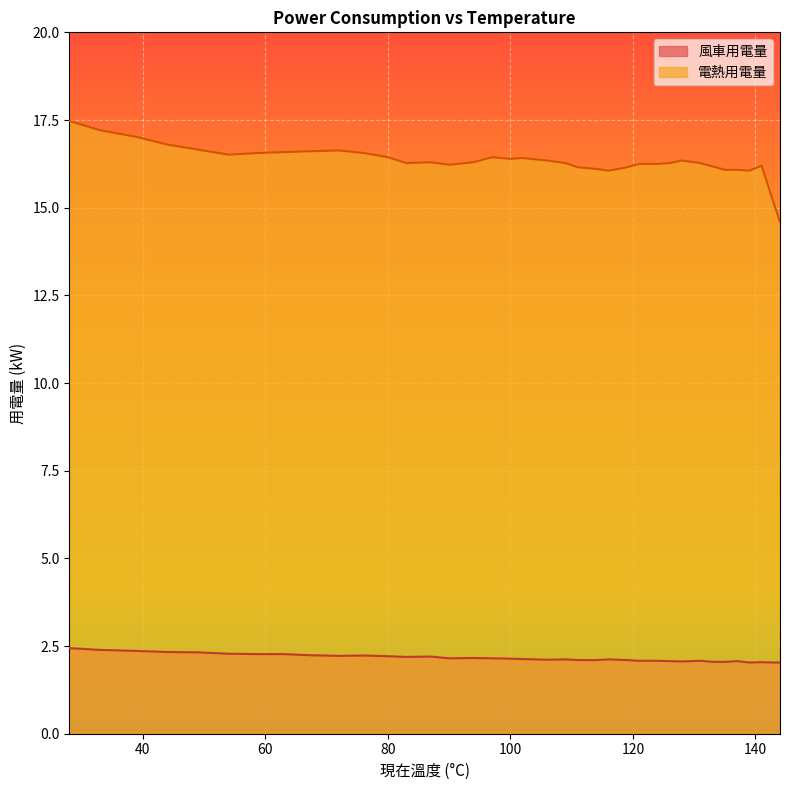

Is it true that 電熱用電量 equals 28.4 at 94?

False